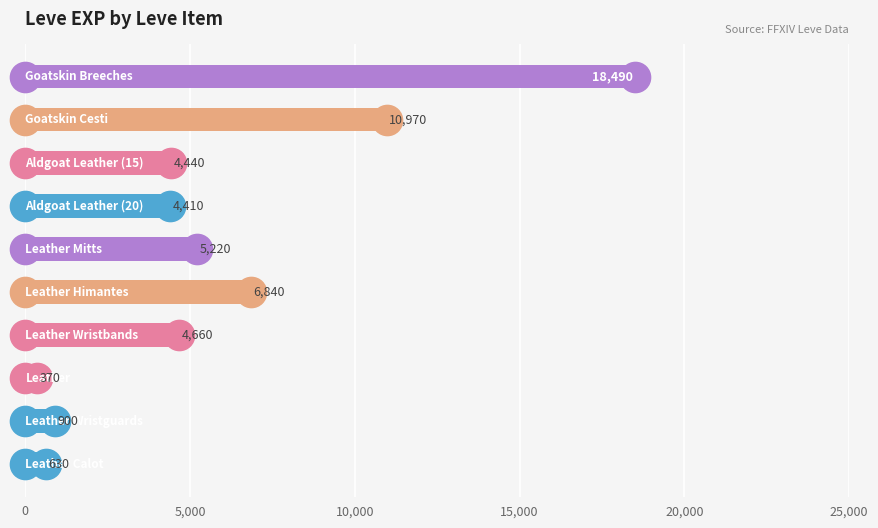

What is the difference between the maximum and minimum values?

18120